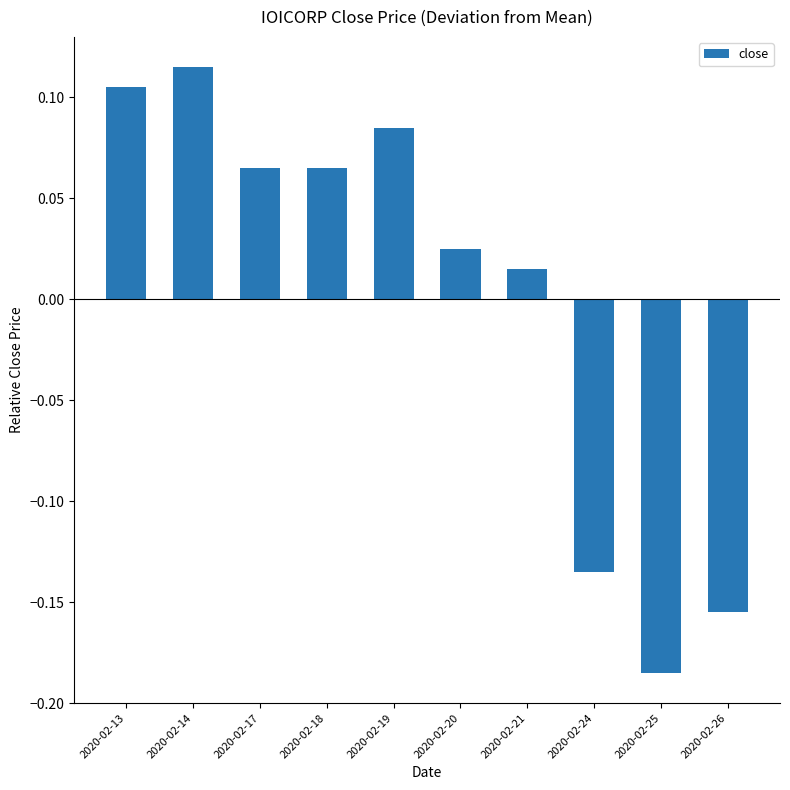

How many bars are there in total?

10